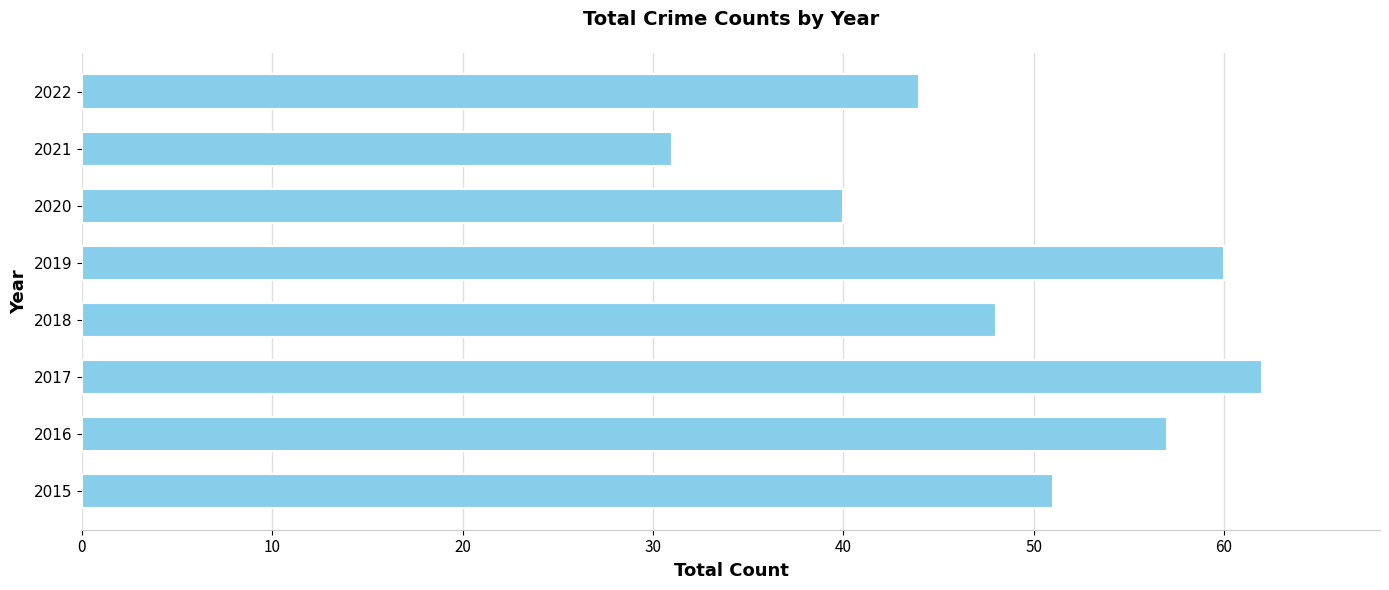

Reading top to bottom, list all the values displayed in this chart.

44	31	40	60	48	62	57	51